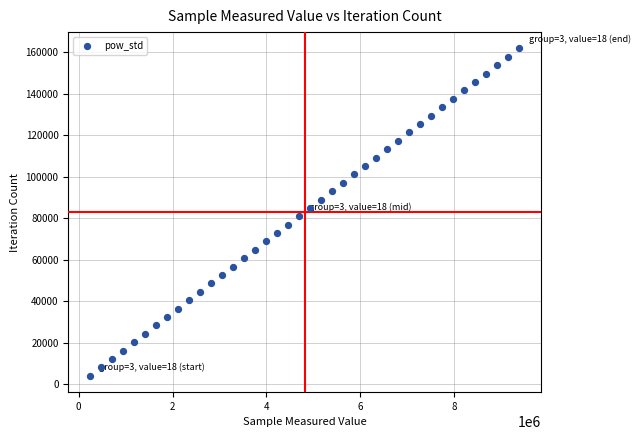

What is the range of X values (max minus min)?

9149790